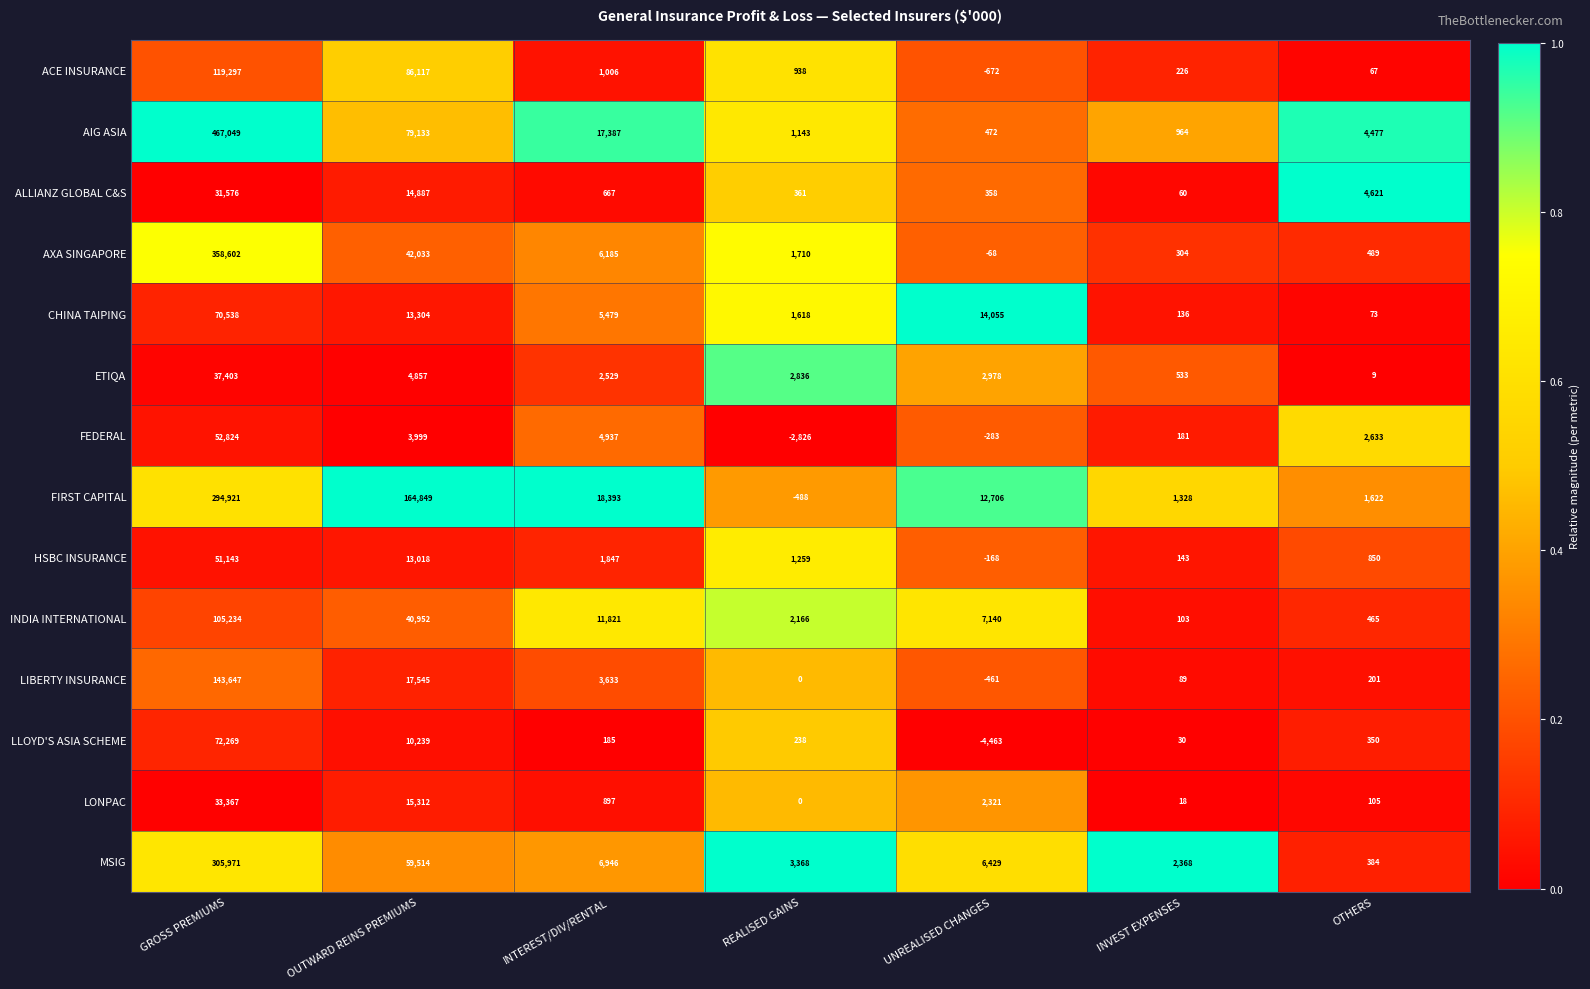

At which category is the sum across all series the highest?

GROSS PREMIUMS